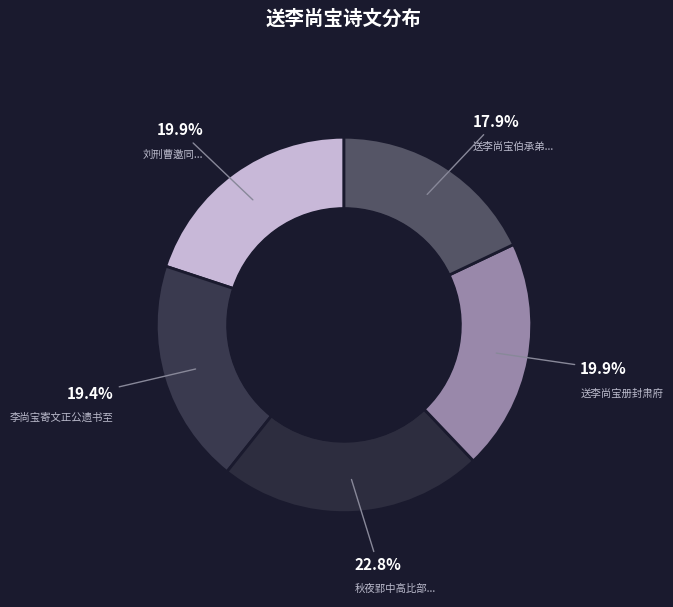

How many segments does this pie chart have?

5